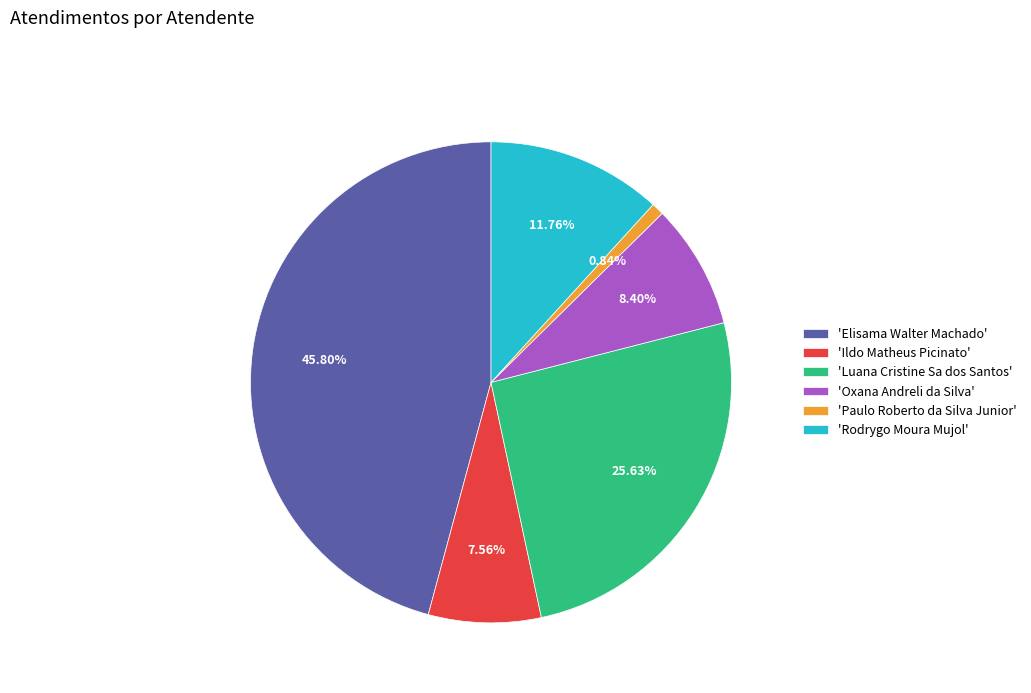

Which slice is the largest?

'Elisama Walter Machado'